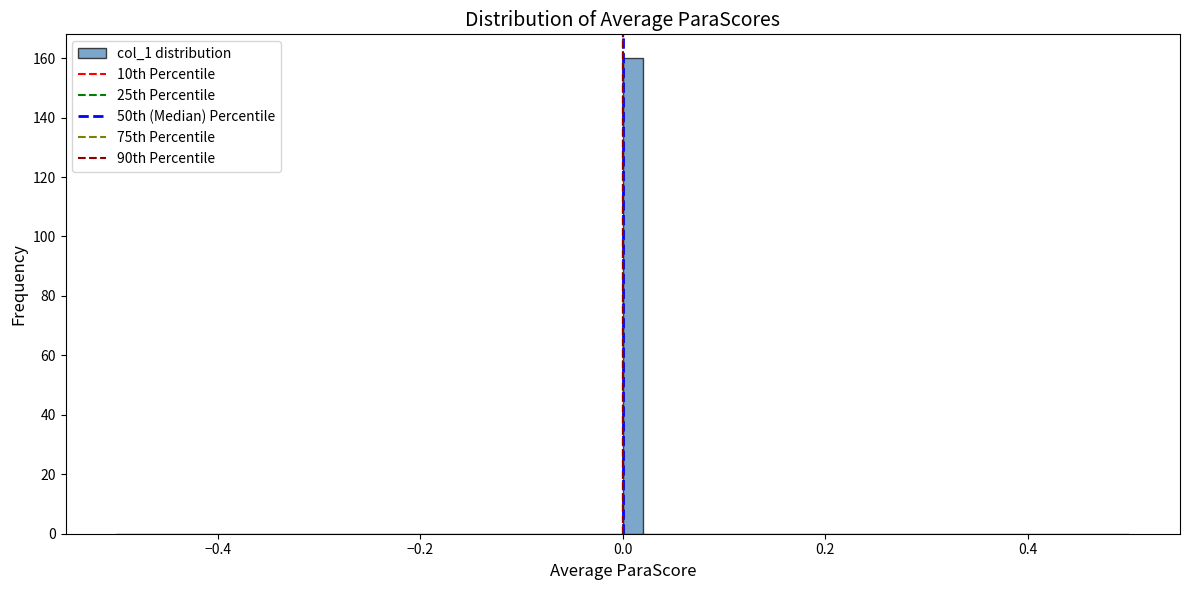

Read against the x-axis, roughly where is the centre of the tallest bar?

0.02